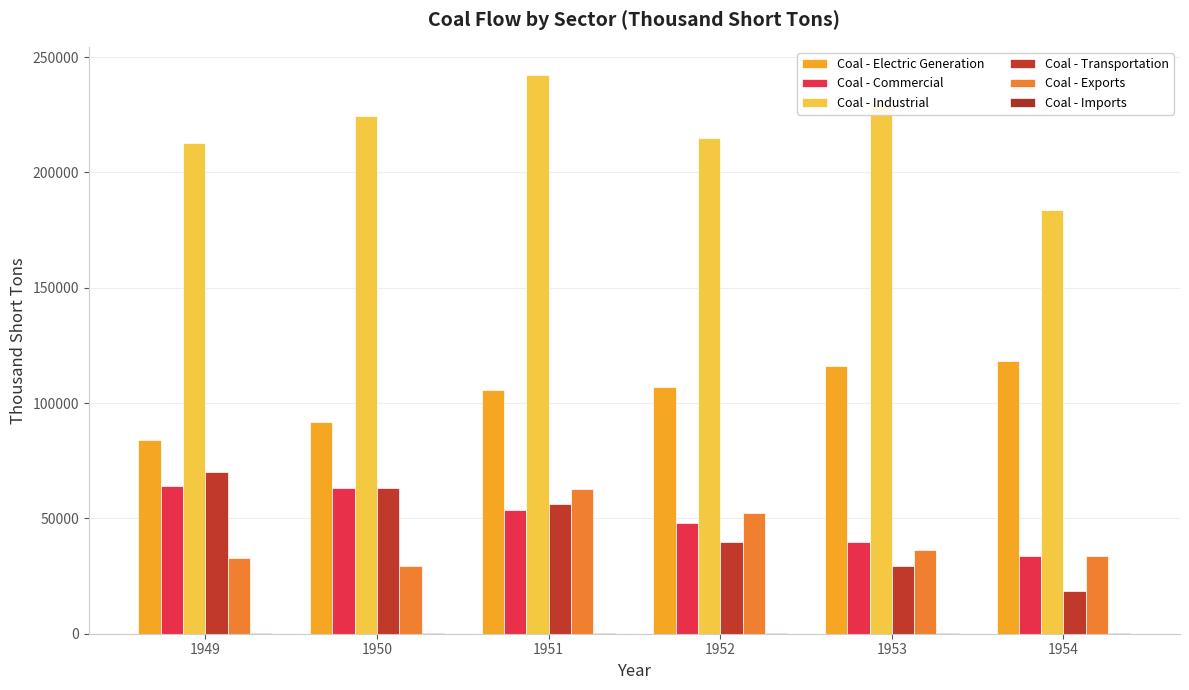

How many groups of bars are there?

6